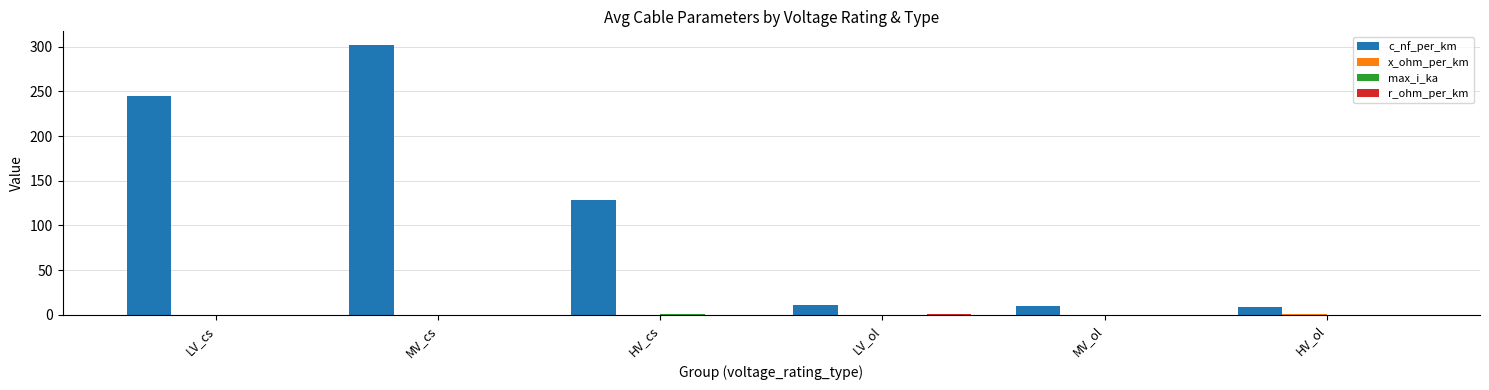

Which category has the highest value across all series?

MV_cs